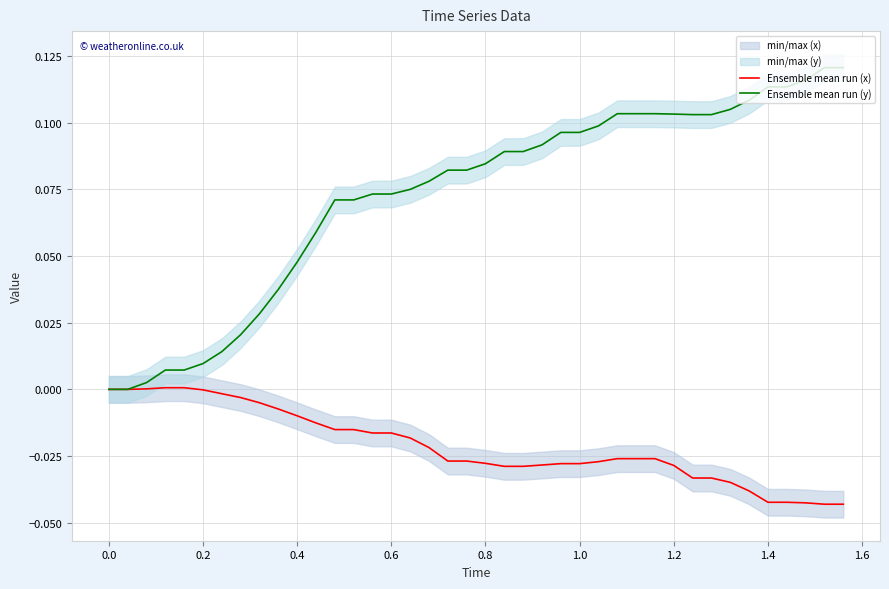

True or false: Ensemble mean run (y) has a value of 0.0 at 1.4.

False